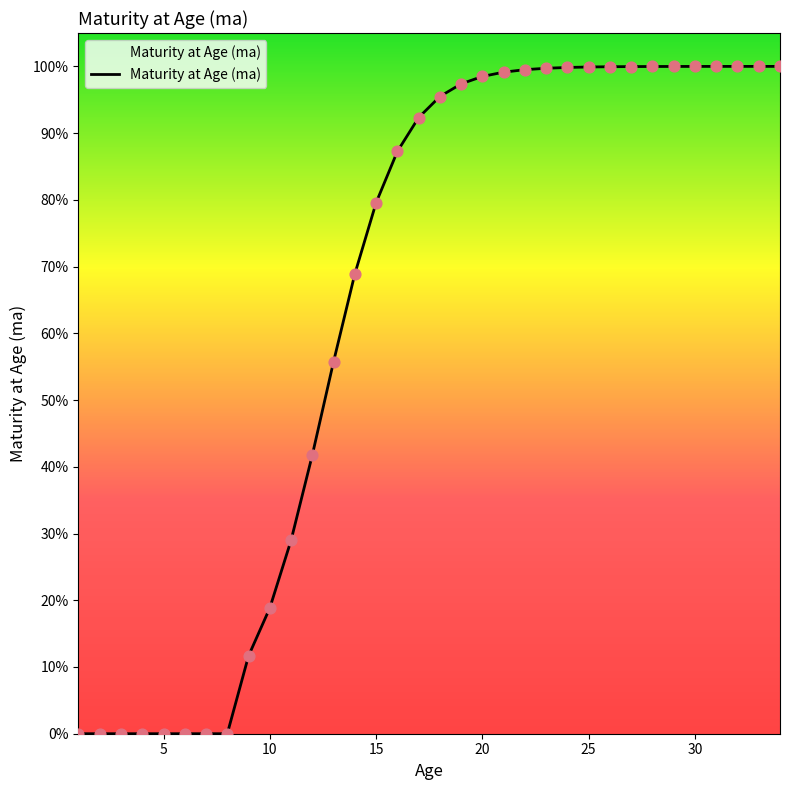

Does the chart have visible grid lines?

No